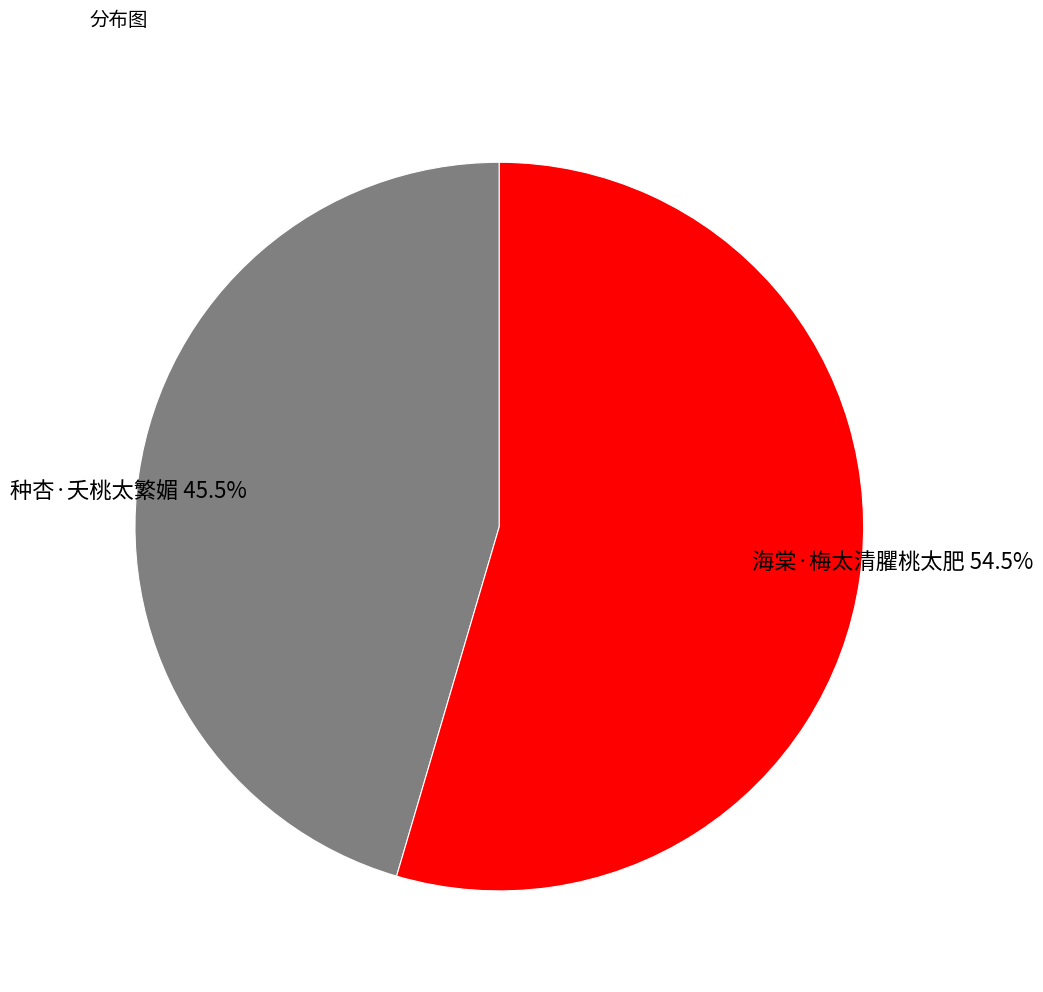

Rank the categories by value from lowest to highest.

种杏·夭桃太繁媚, 海棠·梅太清臞桃太肥